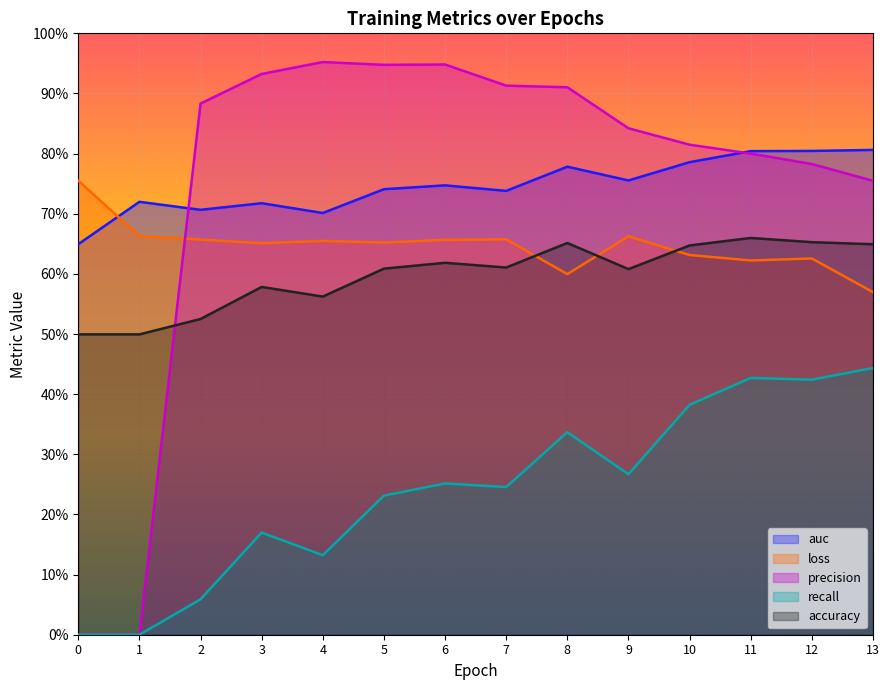

What is the sum of all recall values?

3.4